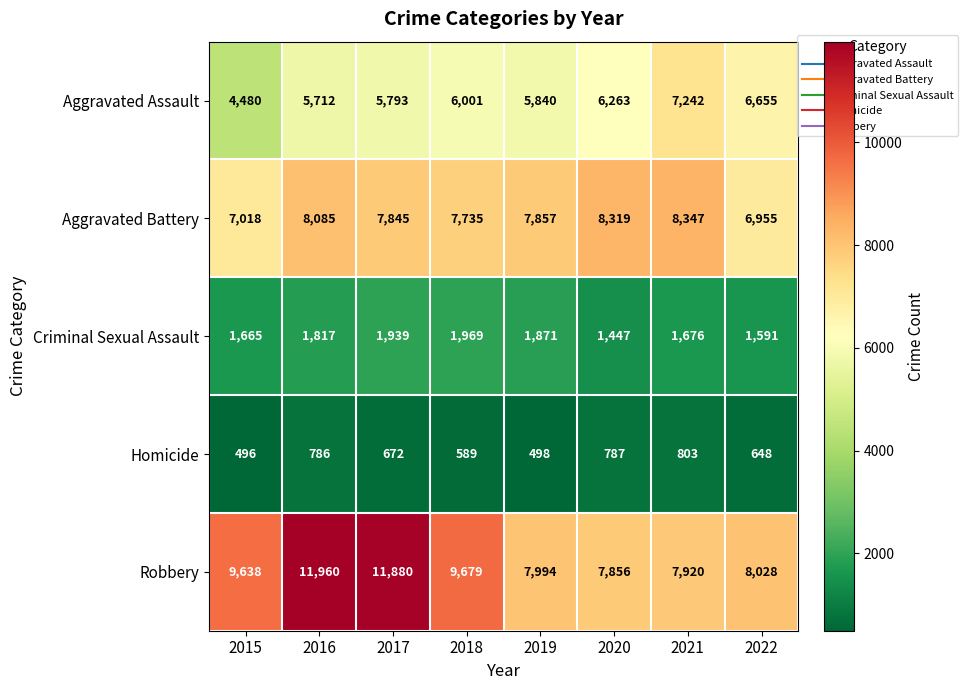

The value of Robbery at 2018 is 9679. True or false?

True